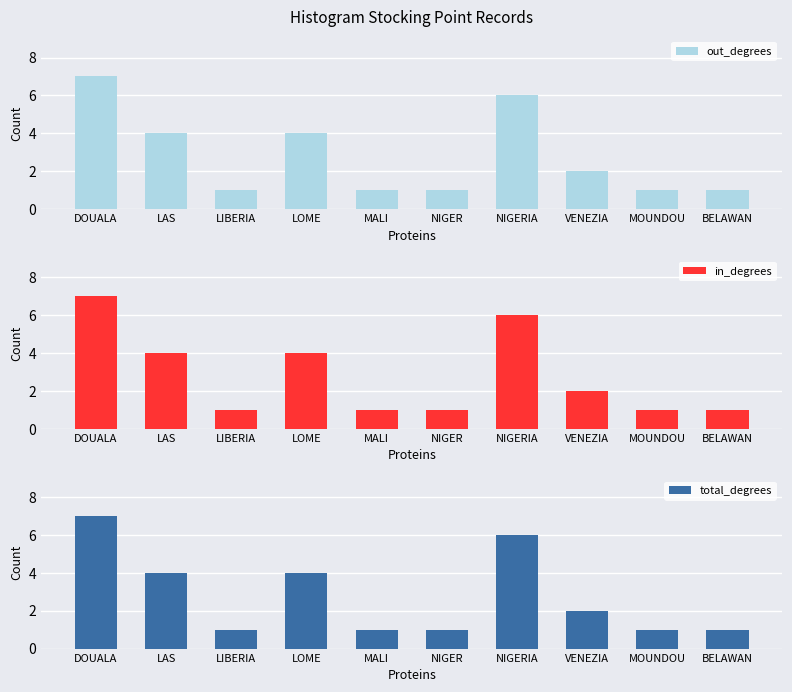

How many data points in in_degrees are less than 2?

5